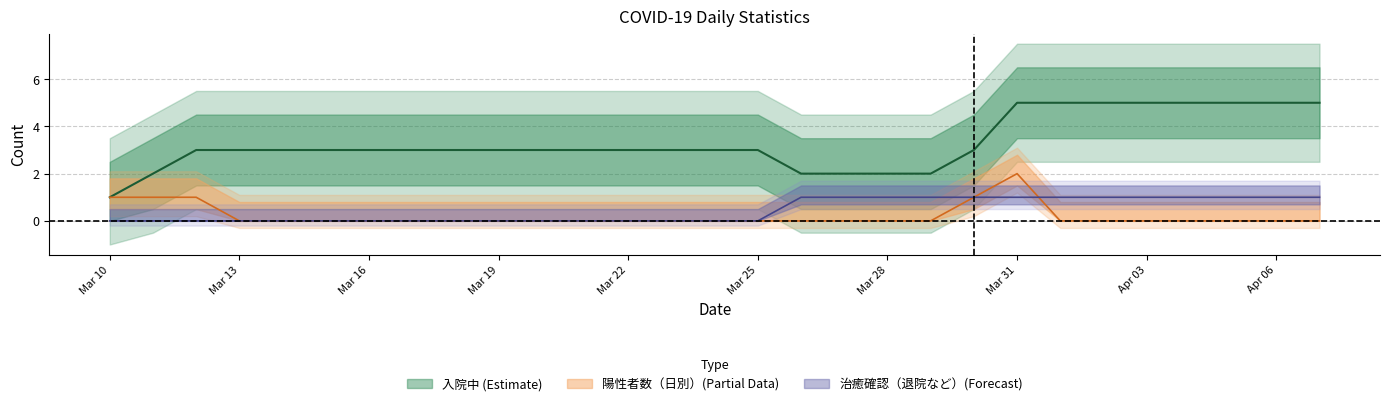

What is the greatest value displayed?

5